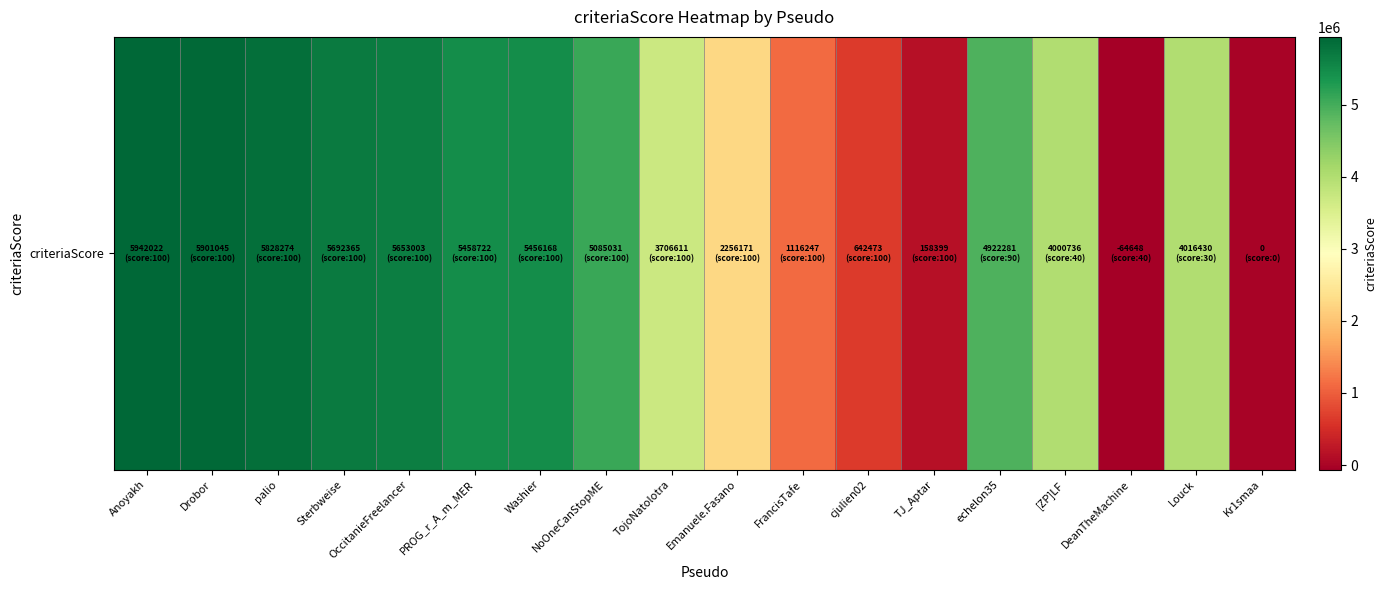

Reading left to right, extract all data points from this chart.

Anoyakh=5942022	Drobor=5901045	palio=5828274	Sterbweise=5692365	OccitanieFreelancer=5653003	PROG_r_A_m_MER=5458722	Washier=5456168	NoOneCanStopME=5085031	TojoNatolotra=3706611	Emanuele.Fasano=2256171	FrancisTafe=1116247	cjulien02=642473	TJ_Aptar=158399	echelon35=4922281	[ZP]LF=4000736	DeanTheMachine=-64648	Louck=4016430	Kr1smaa=0